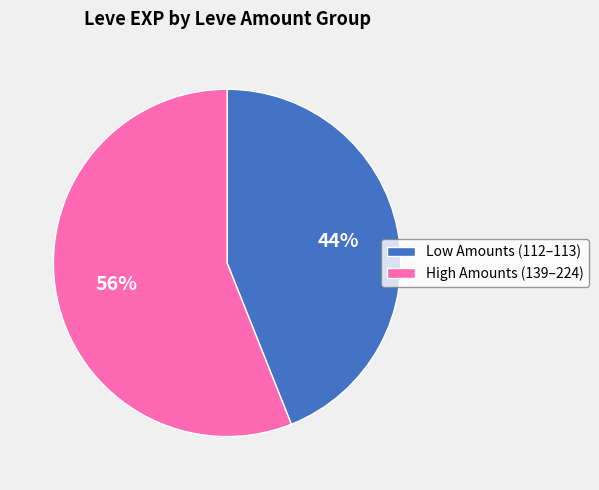

How many segments does this pie chart have?

2